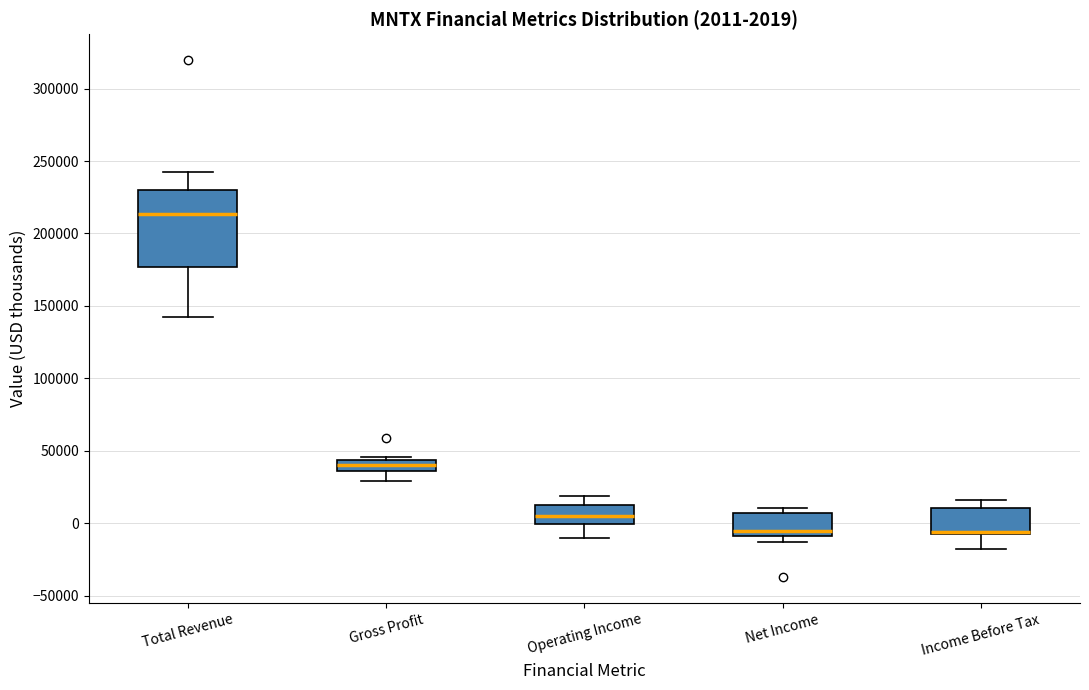

Which box's median line is the highest?

Total Revenue